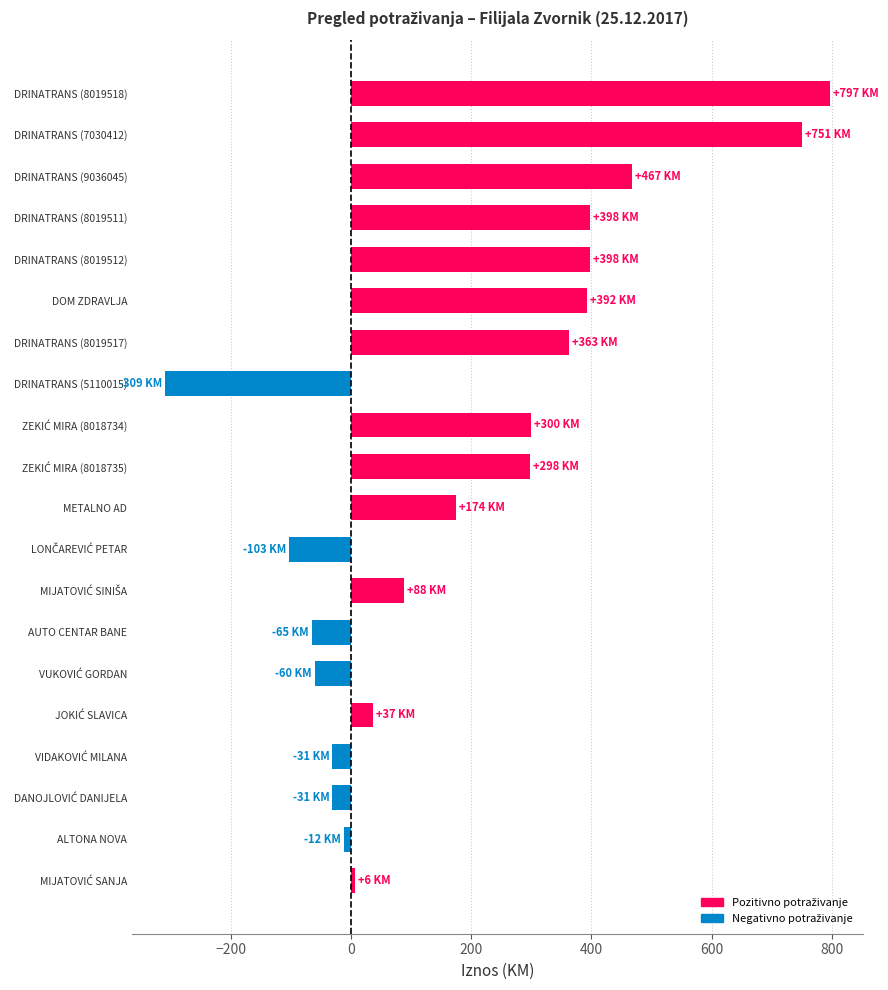

What is the change in value from DRINATRANS (5110015) to DRINATRANS (9036045)?

+776.0